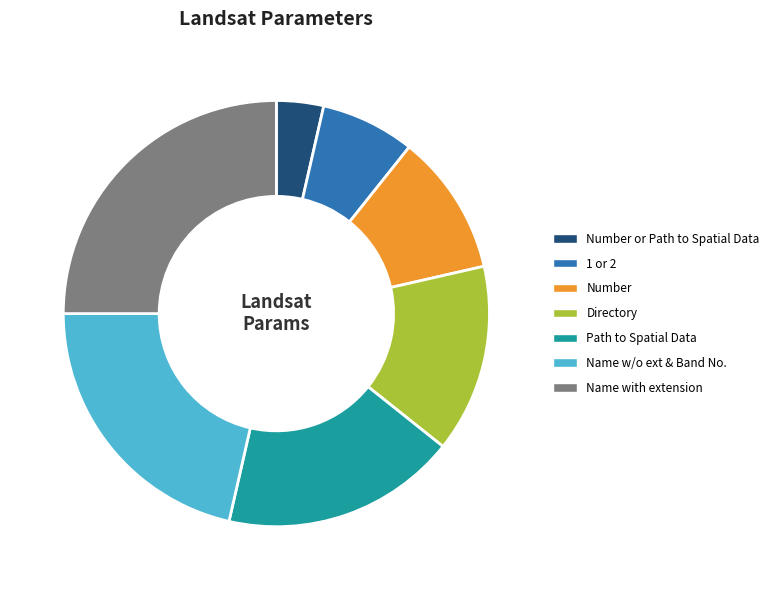

Is there any slice that represents more than half of the pie?

No